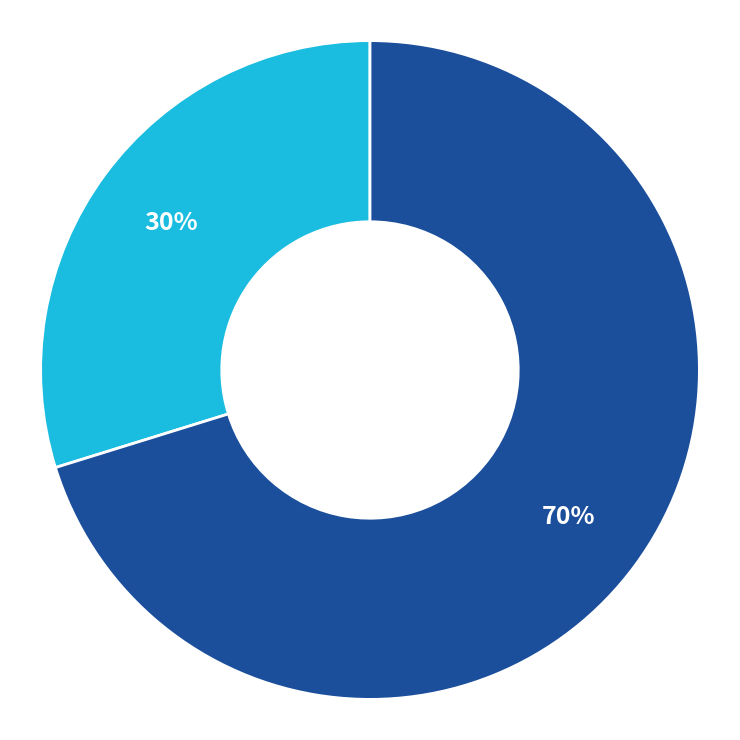

Does any single category account for the majority?

Yes